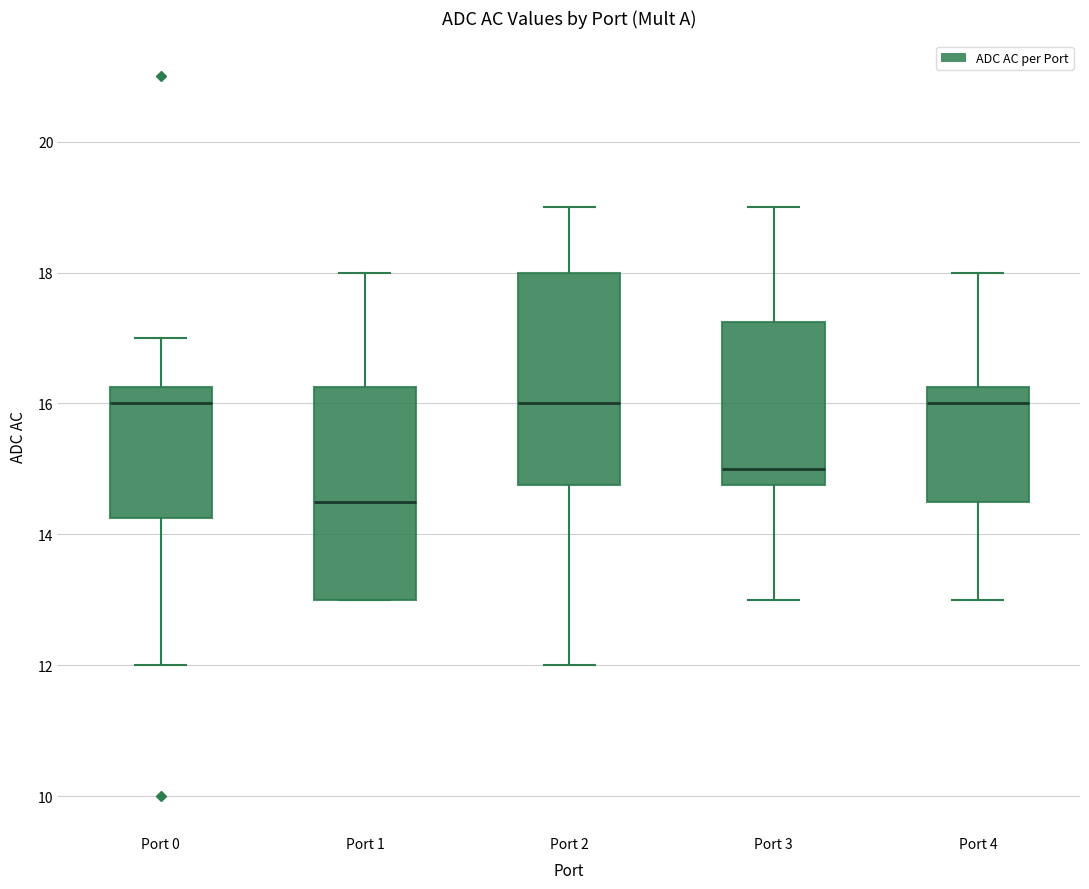

Which box has the lowest median line?

Port 1